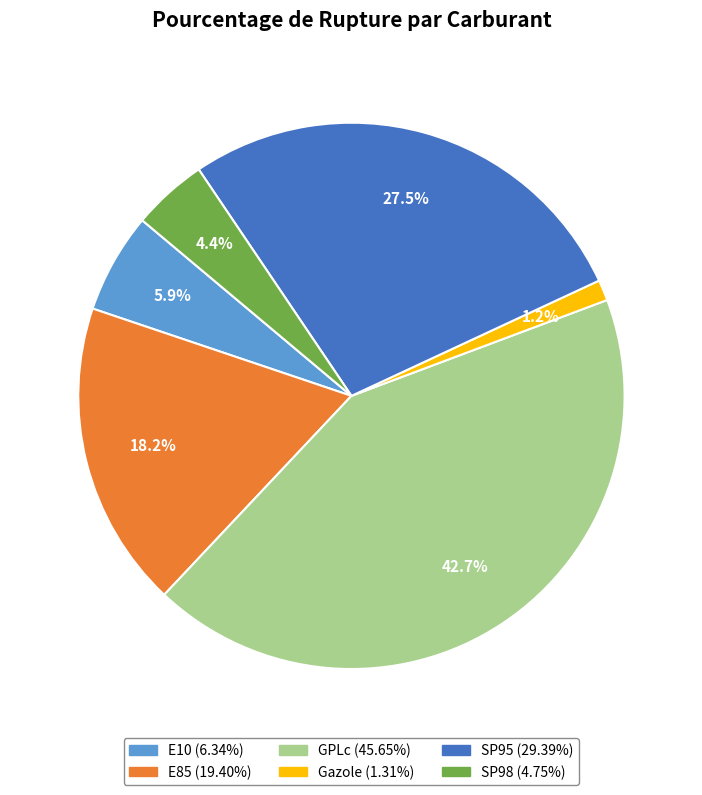

Which has a higher value, E10 or GPLc?

GPLc